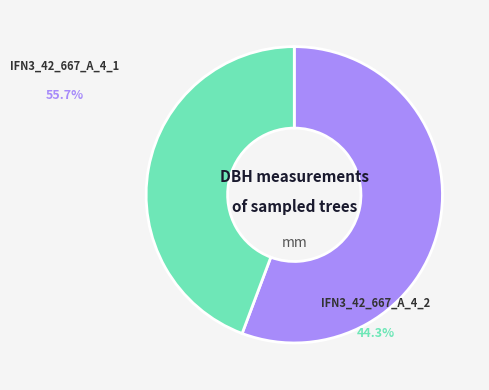

The IFN3_42_667_A_4 _1_IFN3 slice represents 56% of the pie. True or false?

True